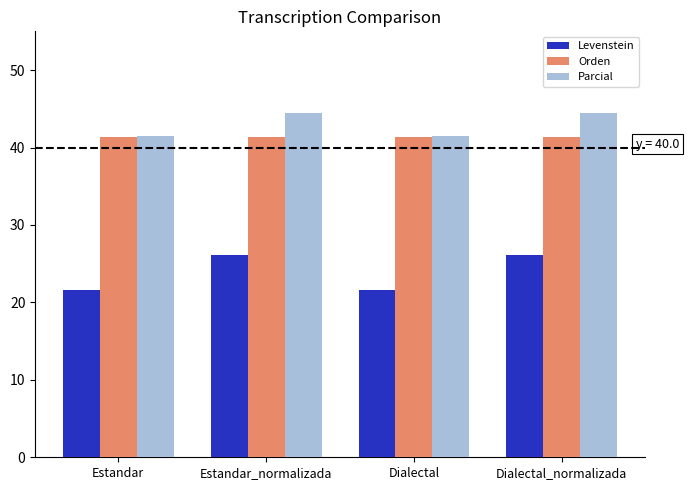

What is the spread (max minus min) of values at Estandar?

19.9